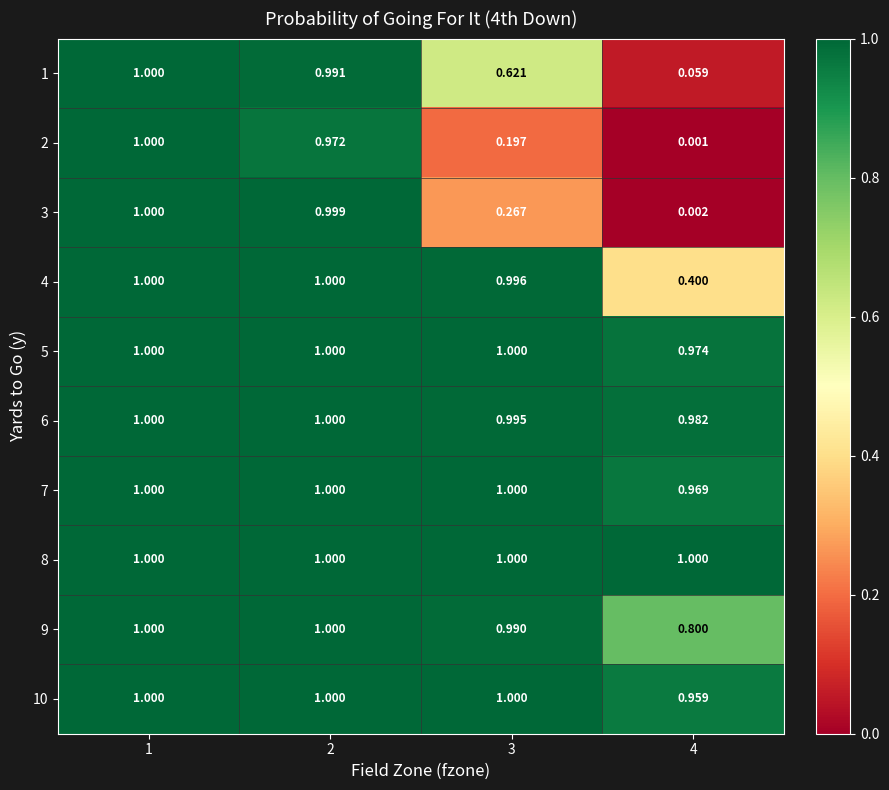

Which series changed the most between 3 and 4?

4